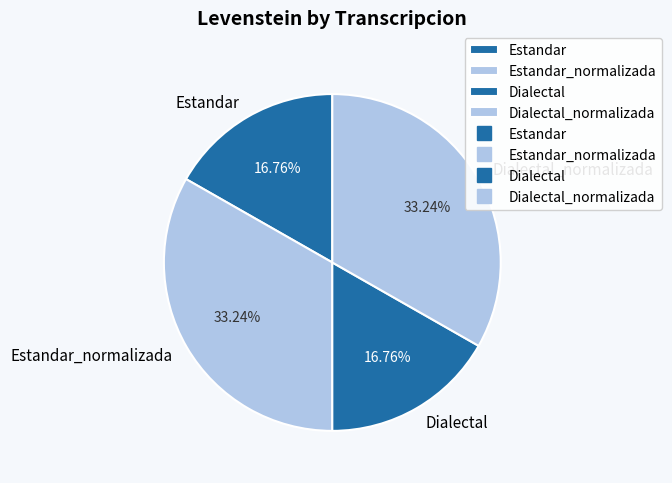

True or false: Estandar_normalizada accounts for 33% of the total.

True